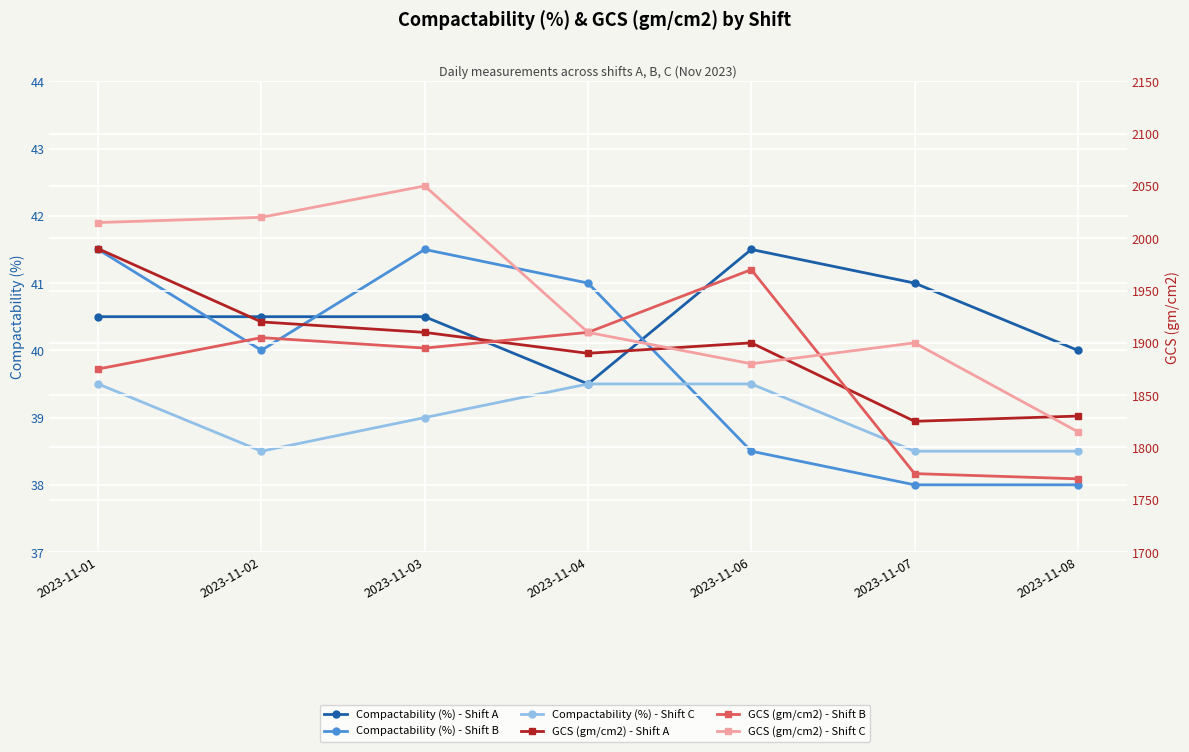

How many data points in GCS (gm/cm2) - Shift B are above 1895?

3